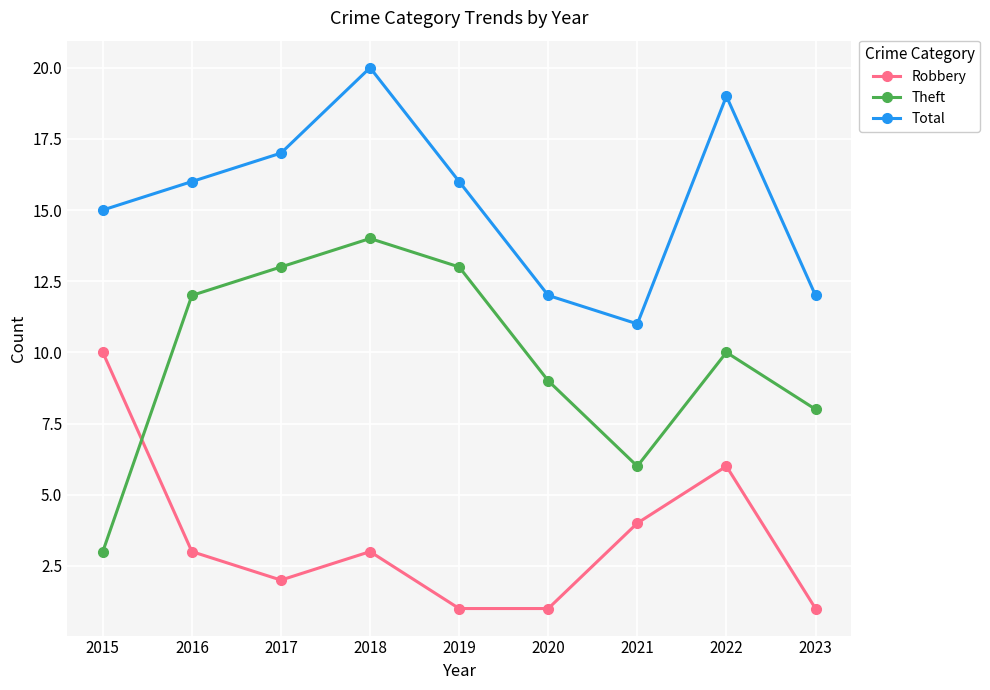

What are all the series names shown in the legend?

Robbery, Theft, Total